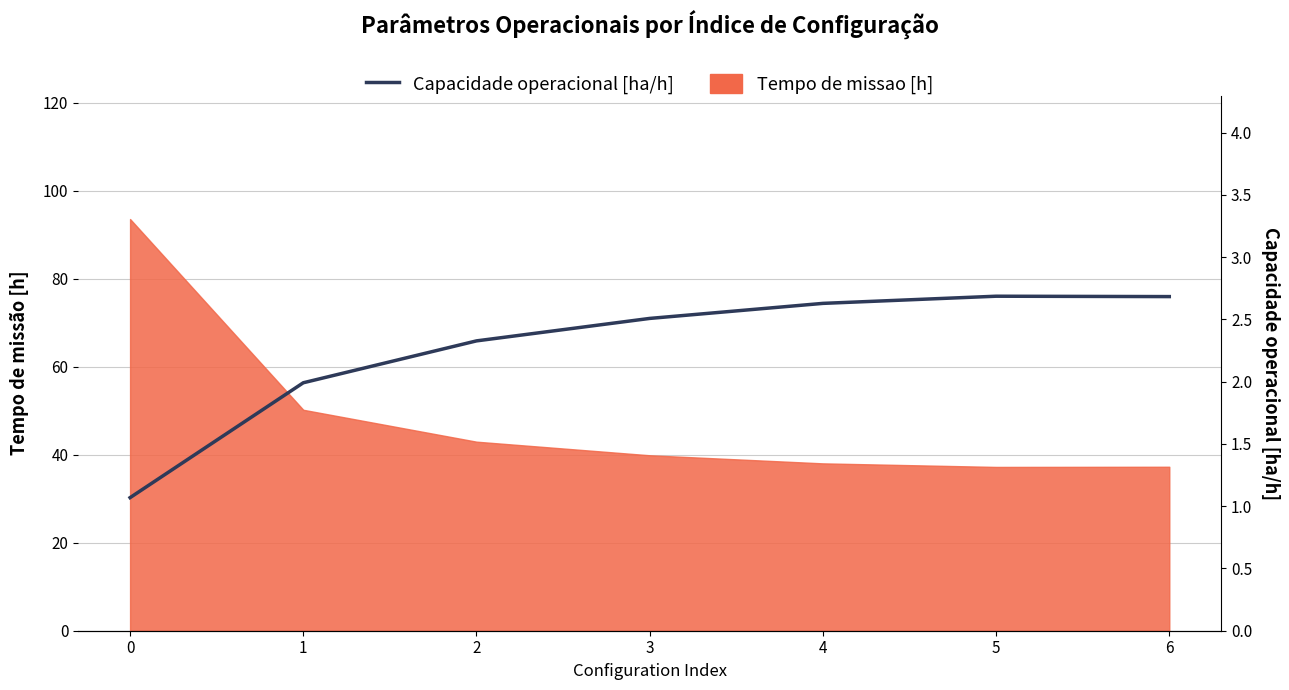

How many lines are shown in the chart?

1